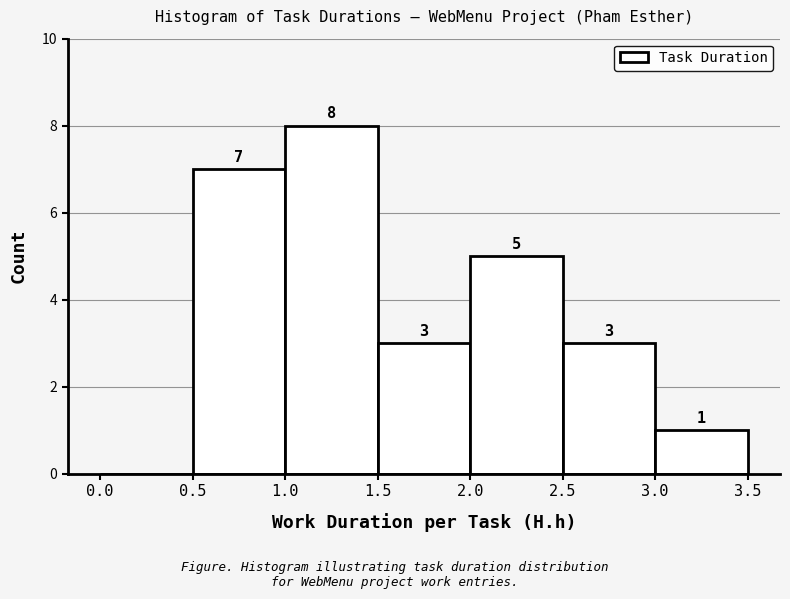

Which range on the x-axis has the tallest bar?

1.0 to 1.5